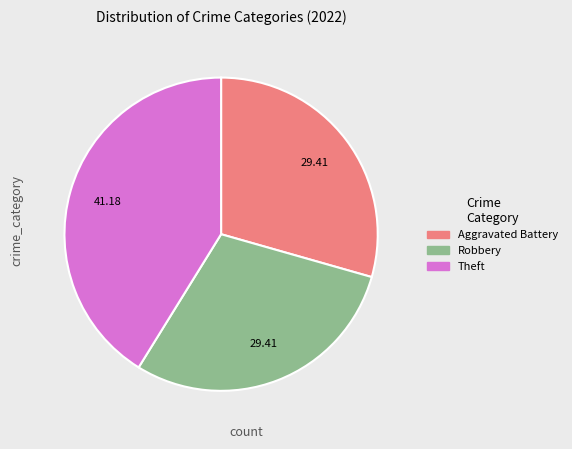

What is the largest slice in the pie chart?

Theft